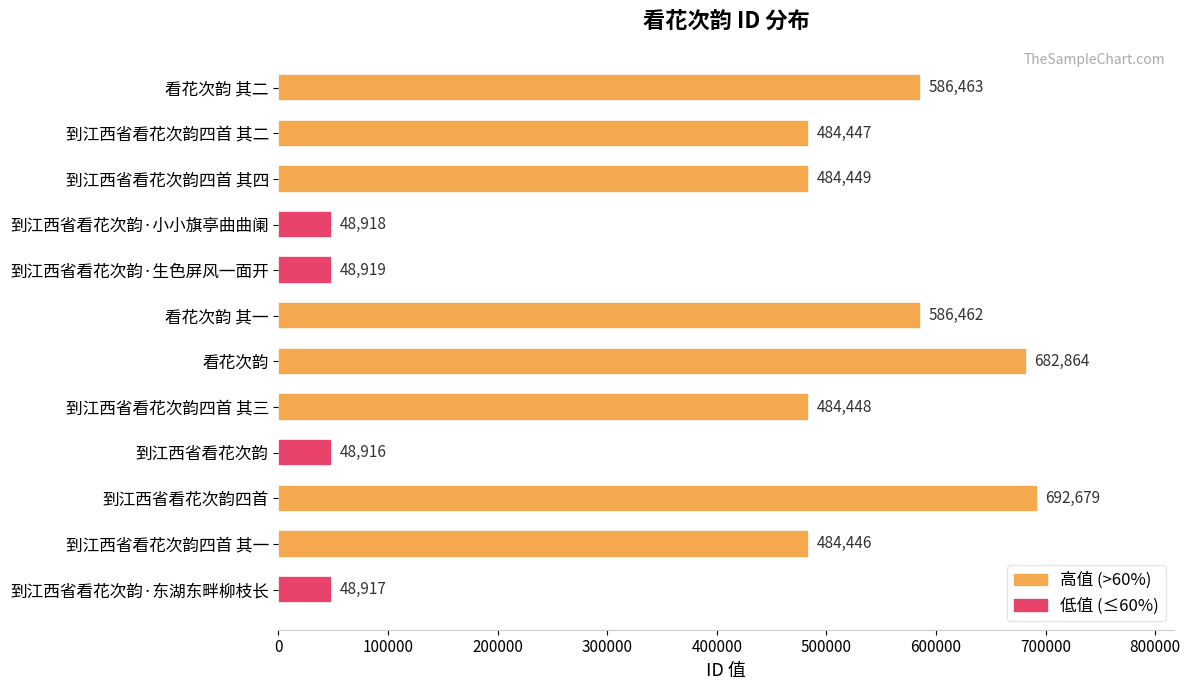

Approximately how many times larger is the value at 到江西省看花次韵四首 其四 compared to 看花次韵 其一?

0.8